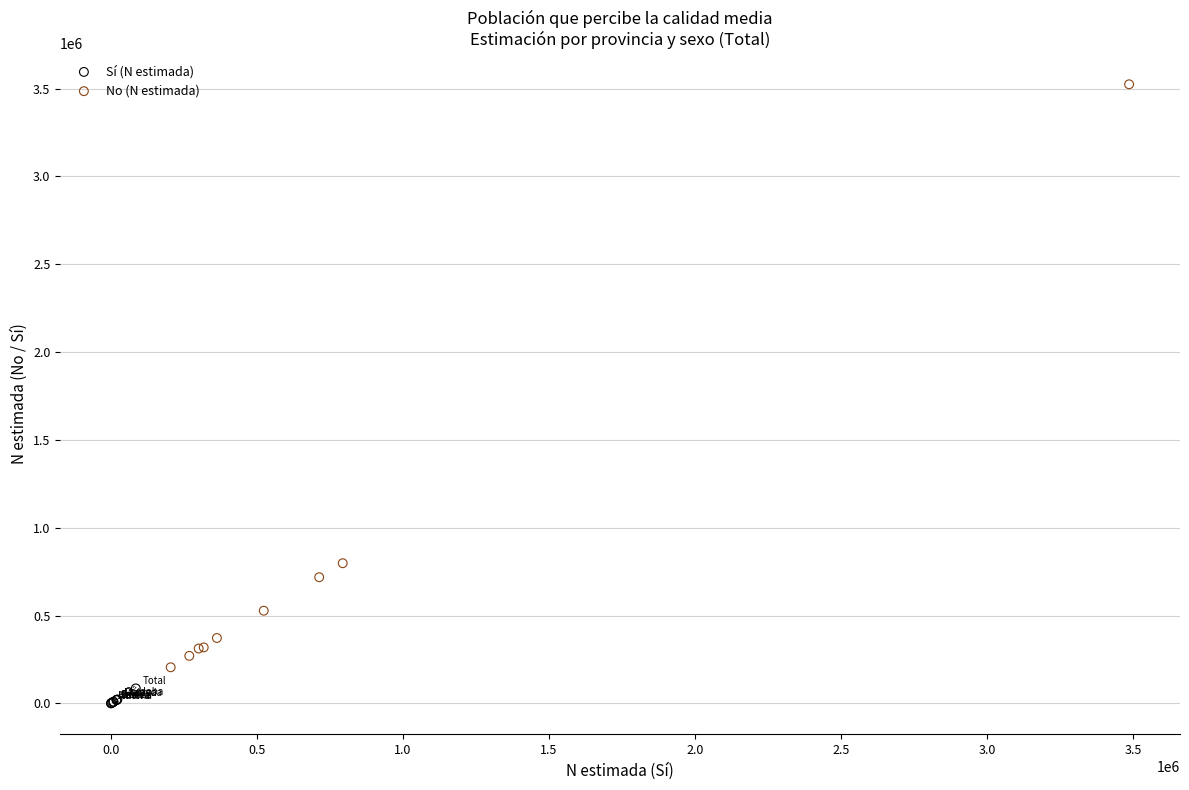

Which series has the widest spread of Y values?

No (N estimada)